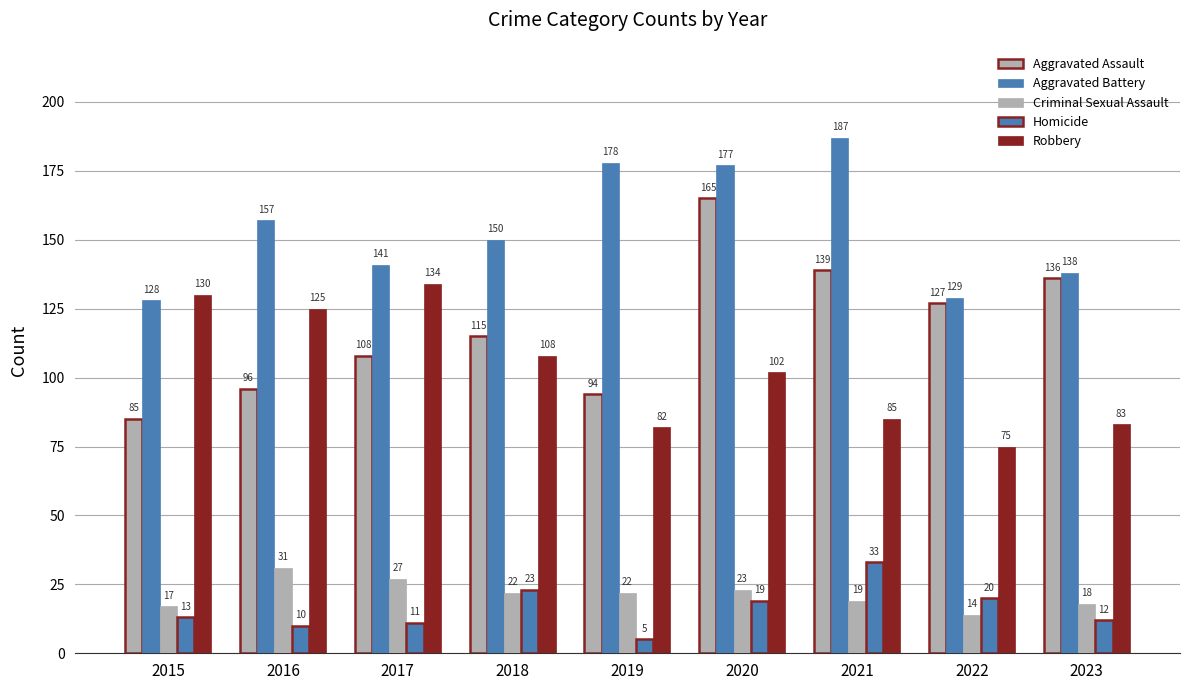

Are the bars horizontal?

No